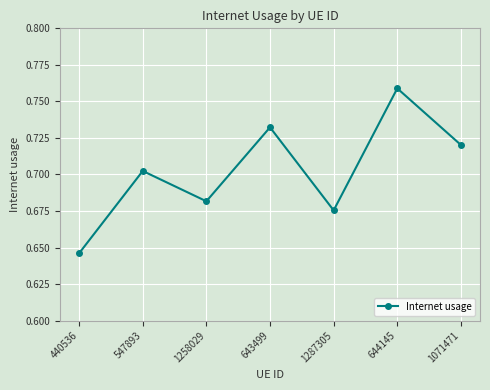

Between 1071471 and 547893, which is larger?

1071471